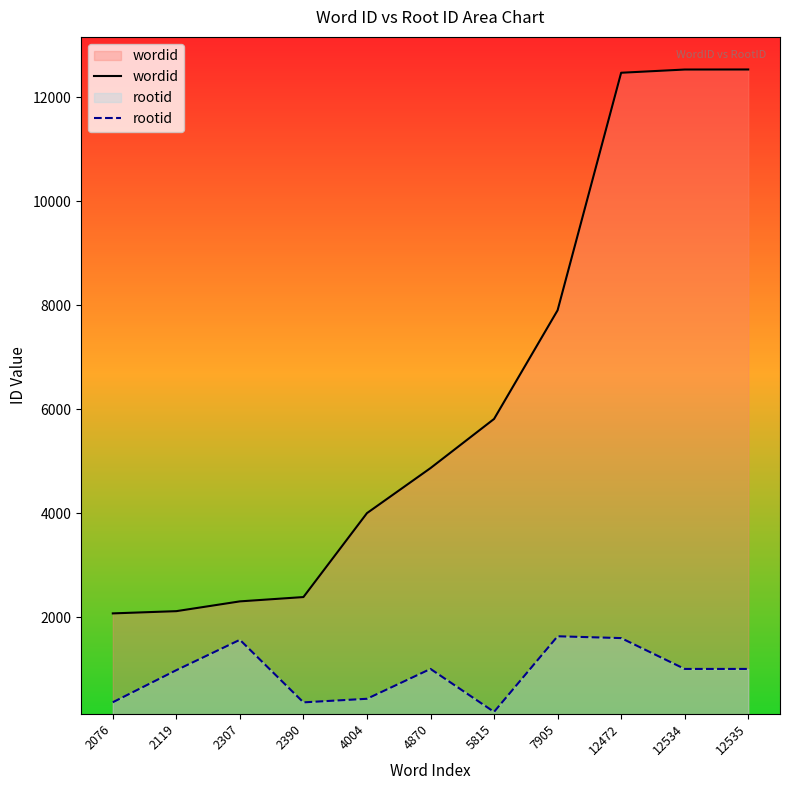

True or false: wordid has more than 1 points higher than both neighbors.

False